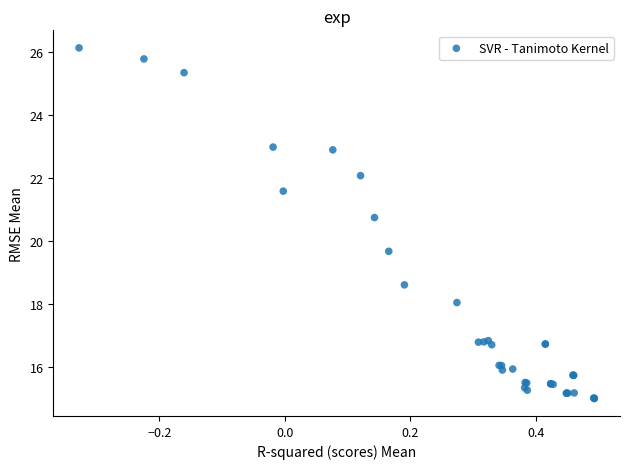

What Y value in the scatter plot is closest to 20?

19.7